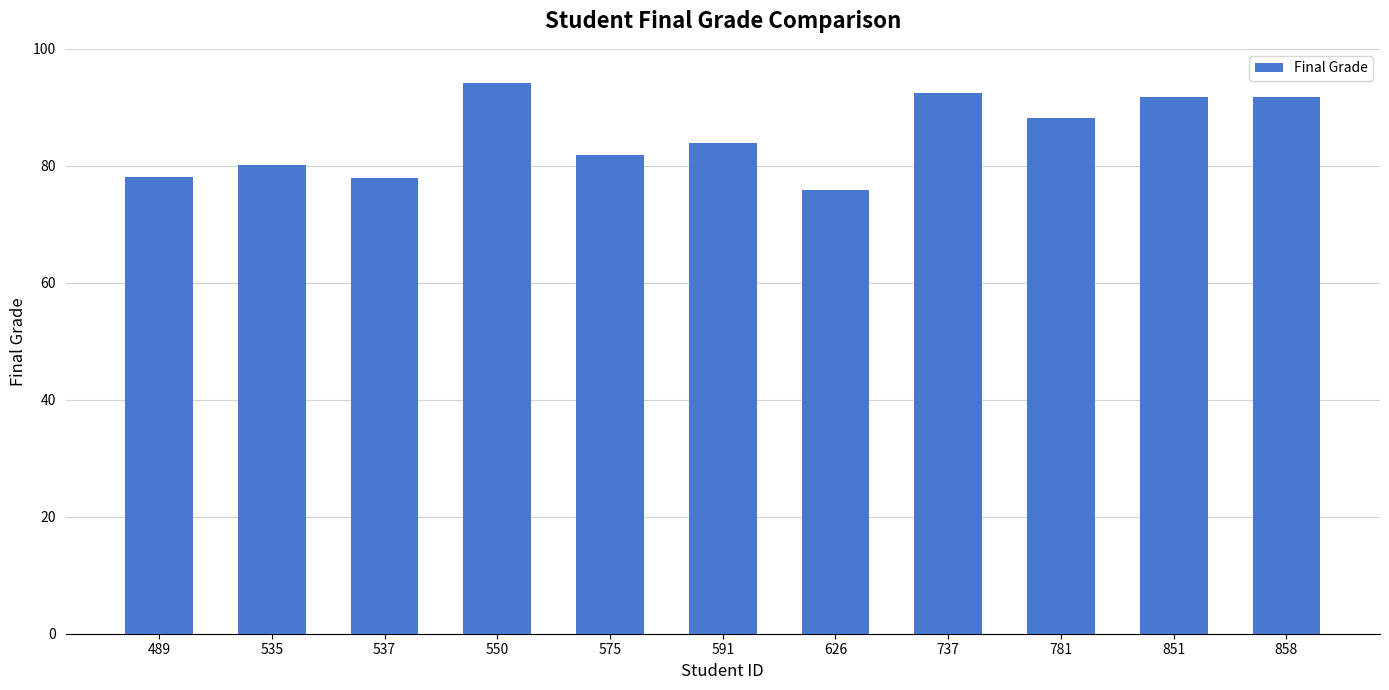

What is the sum of the values at 858 and 737?

184.2